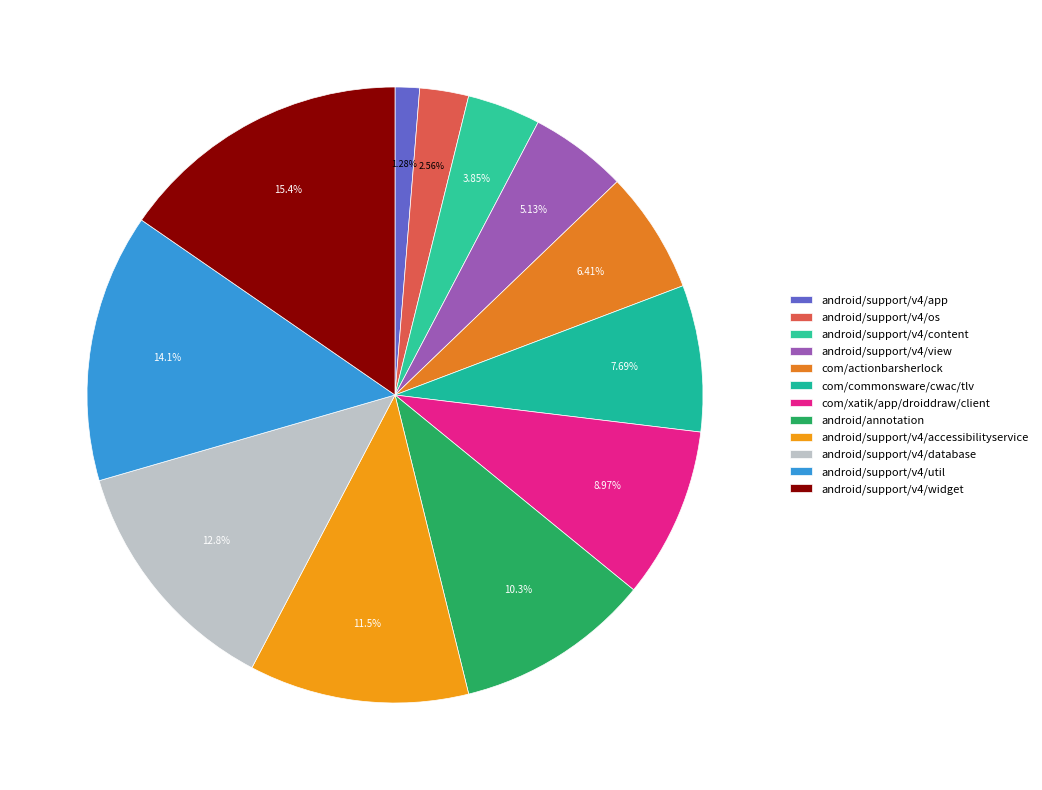

How many segments does this pie chart have?

12